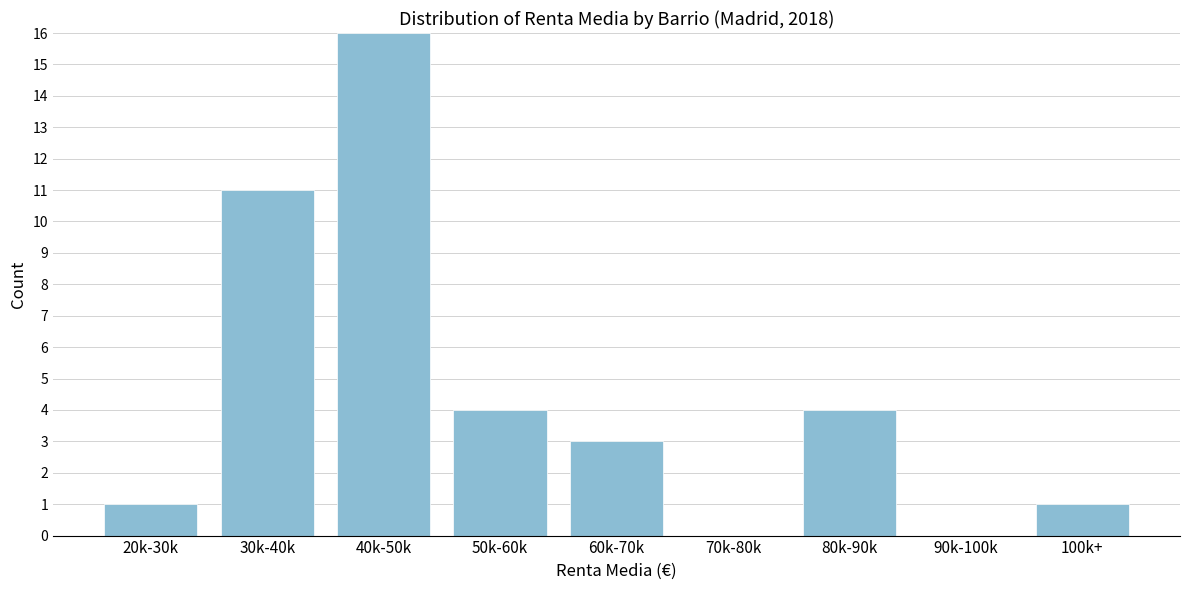

Reading left to right, extract all data points from this chart.

20k-30k=1	30k-40k=11	40k-50k=16	50k-60k=4	60k-70k=3	70k-80k=0	80k-90k=4	90k-100k=0	100k+=1